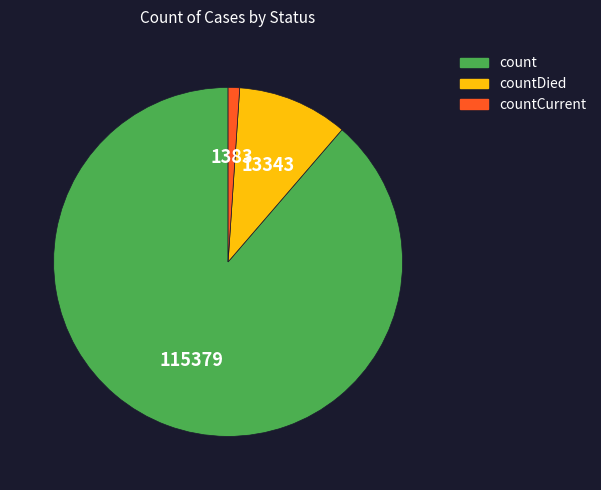

Is there any slice that represents more than half of the pie?

Yes